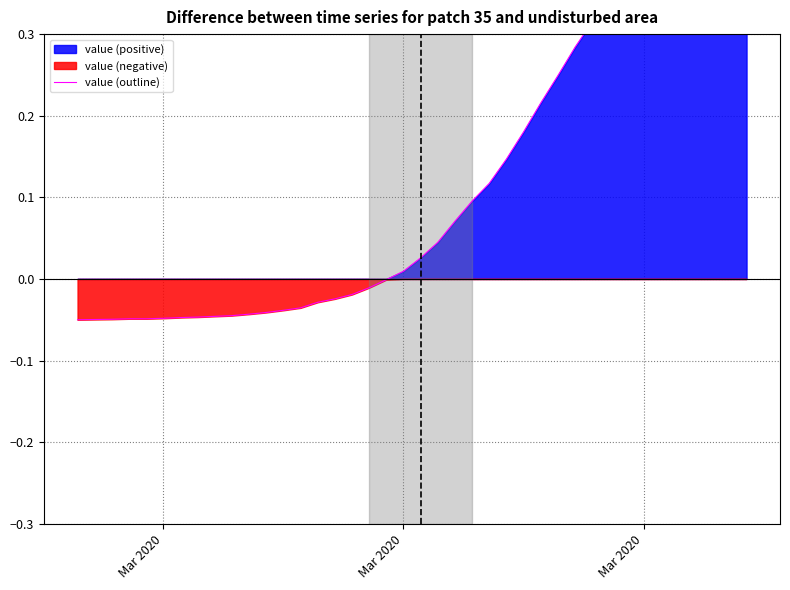

What is the difference between the maximum and minimum values?

0.6